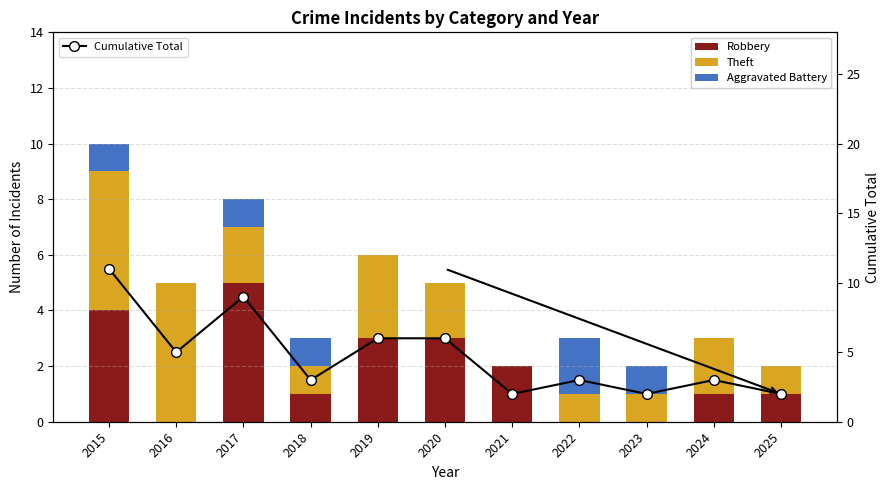

Reading left to right, transcribe all the data shown in this chart.

Robbery: 4	0	5	1	3	3	2	0	0	1	1
Theft: 5	5	2	1	3	2	0	1	1	2	1
Aggravated Battery: 1	0	1	1	0	0	0	2	1	0	0
Cumulative Total: 11	5	9	3	6	6	2	3	2	3	2